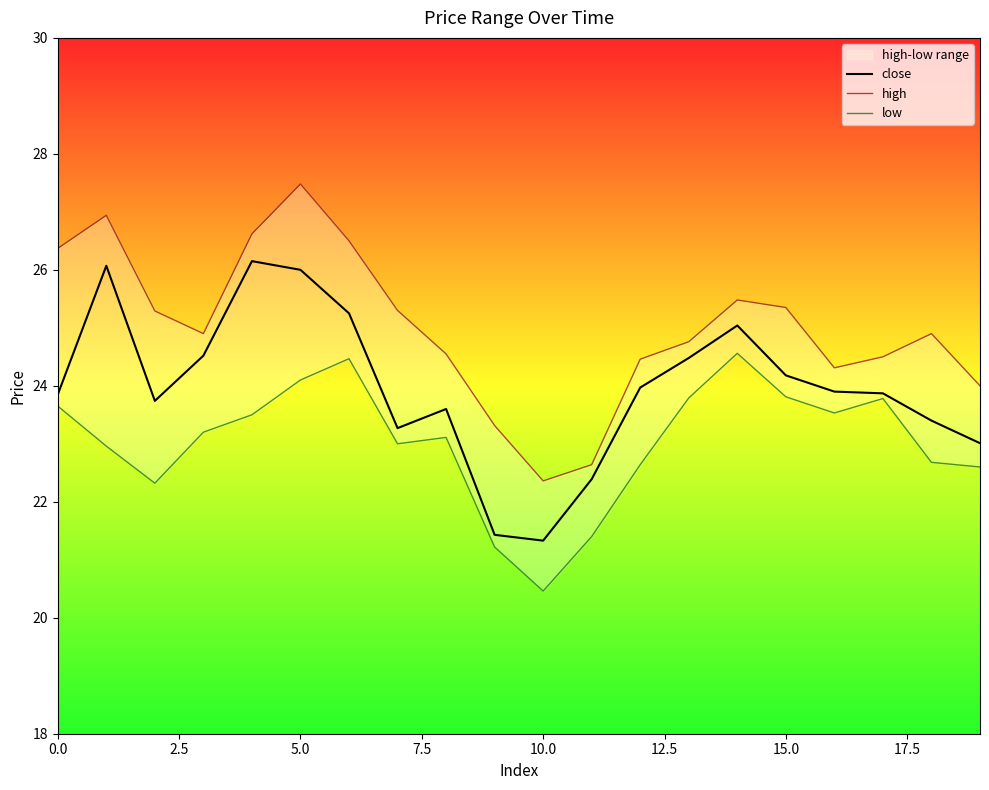

The close series shows 29.8 at 10.0. True or false?

False